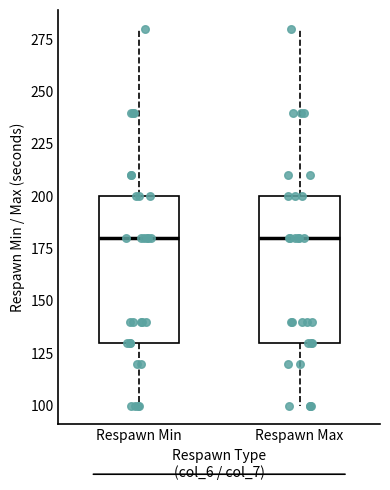

Reading left to right, read every box against the y-axis: the position of its median line, the range the box covers, and the ends of its whiskers. The values are not printed on the chart, so give them approximately, as read against the axis.

Respawn Min: median 180, box 130 to 200, whiskers 100 to 280
Respawn Max: median 180, box 130 to 200, whiskers 100 to 280